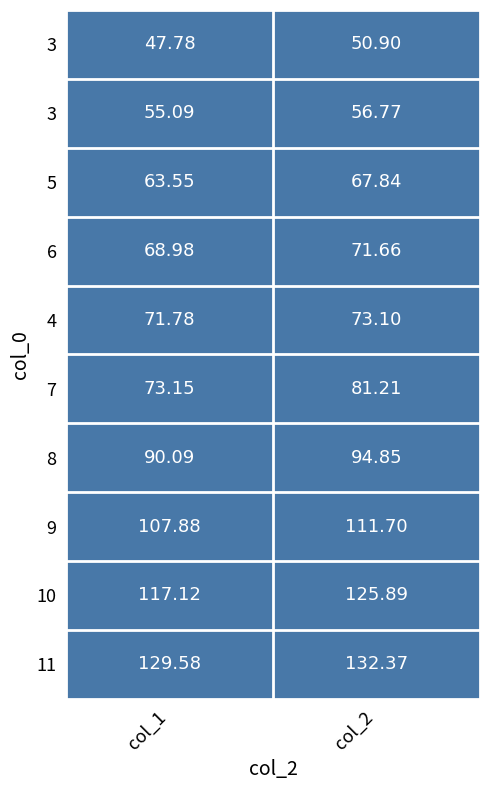

How many series are shown in this chart?

10